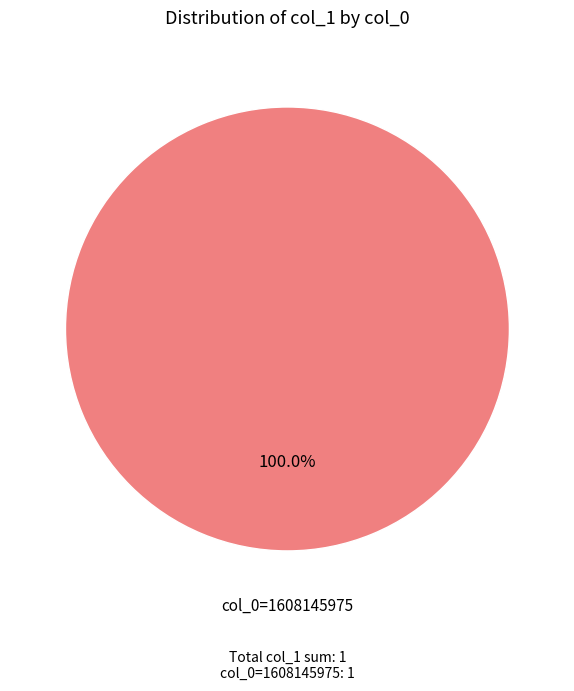

Is there any slice that represents more than half of the pie?

Yes